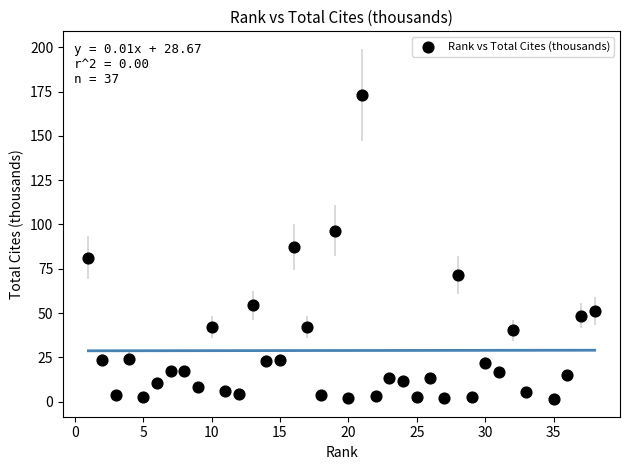

What is the range of Y values (max minus min)?

171.6